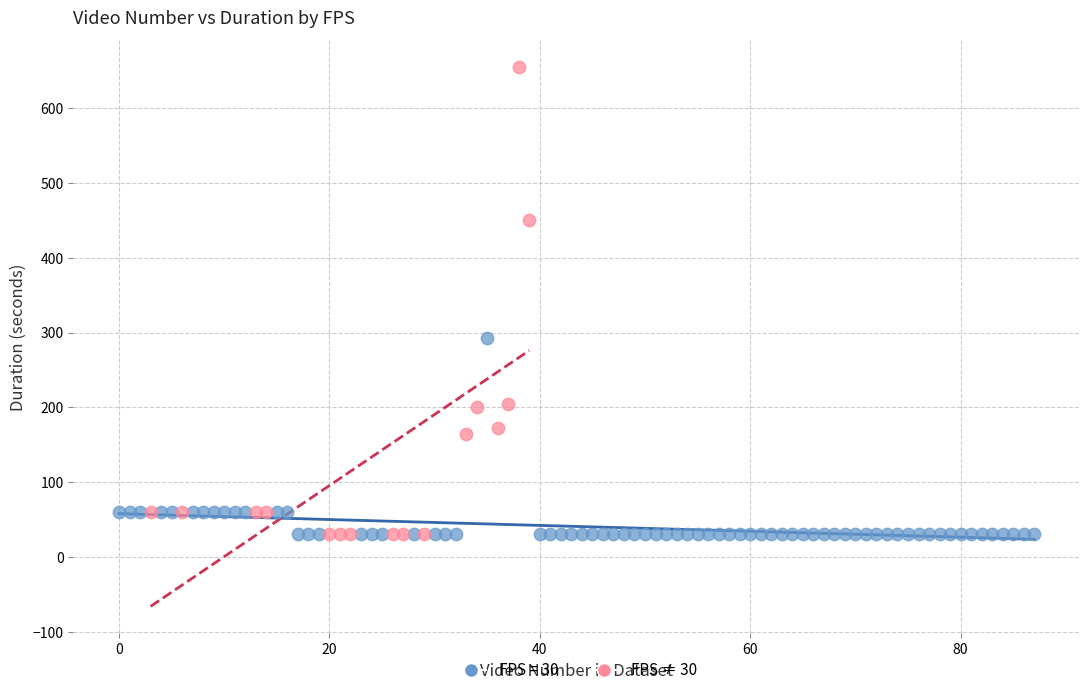

Which series contains the highest Y value?

FPS ≠ 30